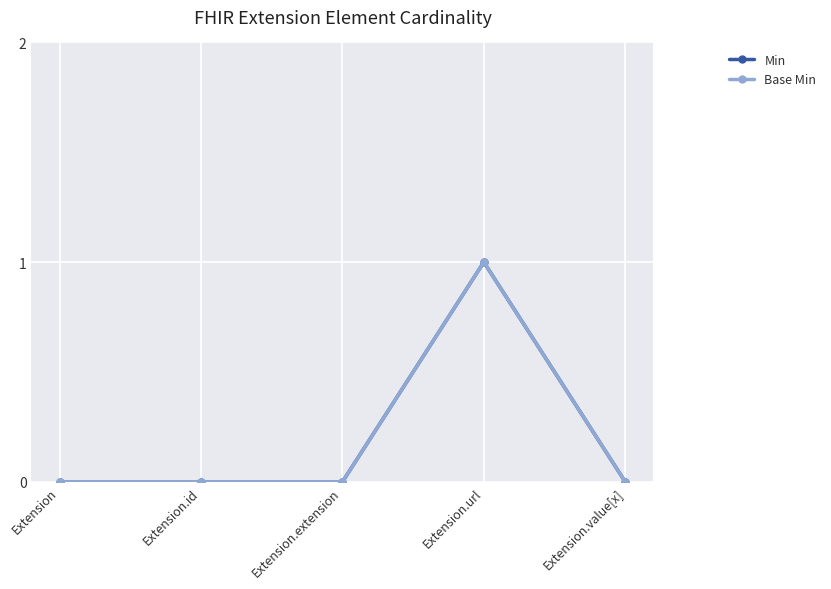

Is this an area chart (filled region under the line)?

No